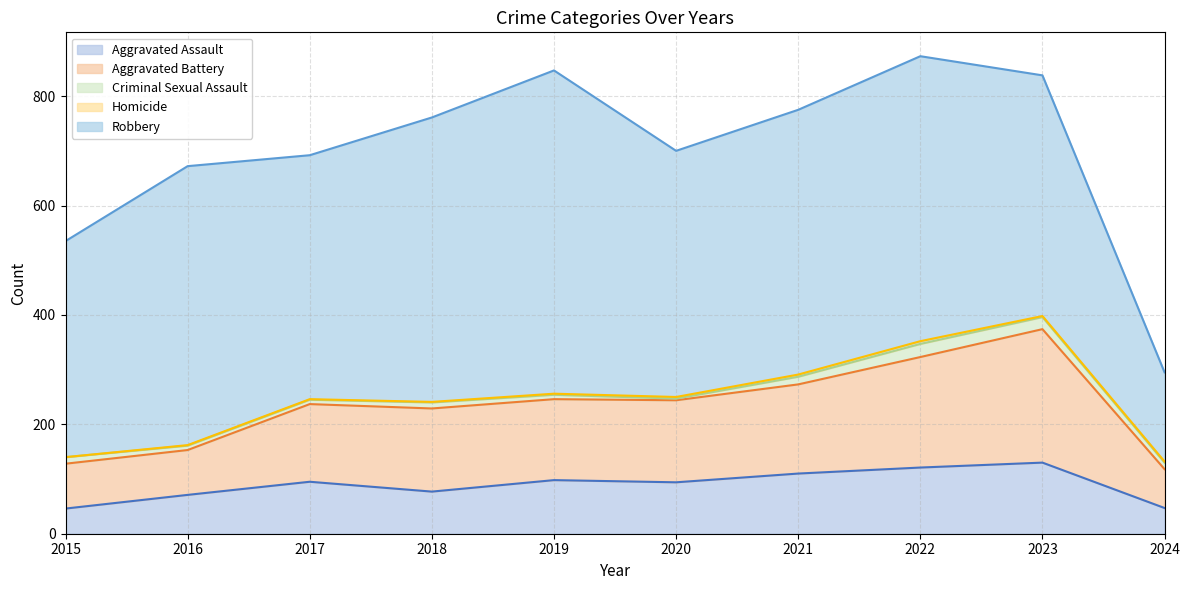

Between 2021 and 2017, which is larger?

2021